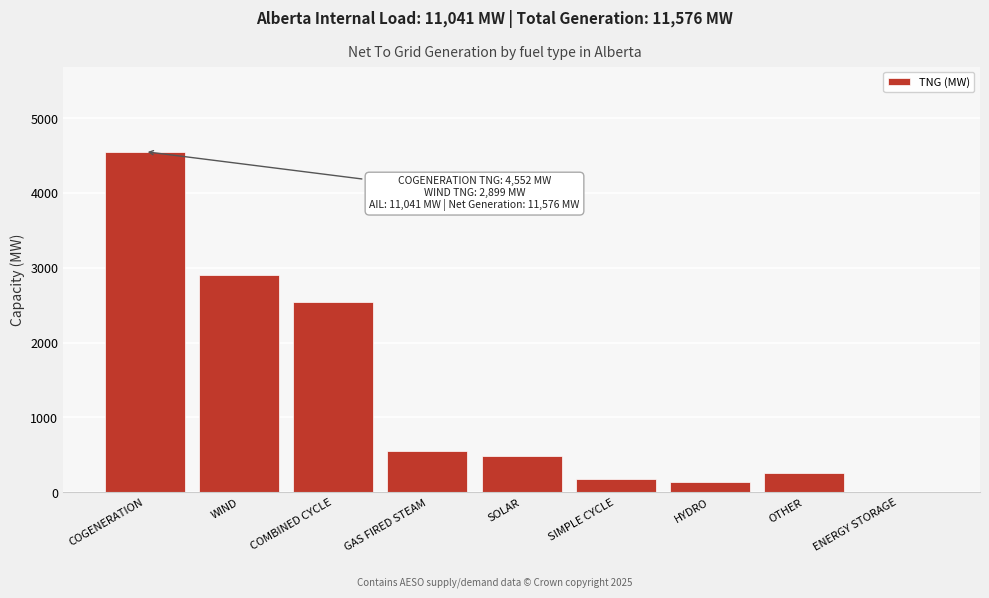

Reading right to left, list all the values displayed in this chart.

ENERGY STORAGE=0	OTHER=250	HYDRO=131	SIMPLE CYCLE=173	SOLAR=484	GAS FIRED STEAM=551	COMBINED CYCLE=2536	WIND=2899	COGENERATION=4552